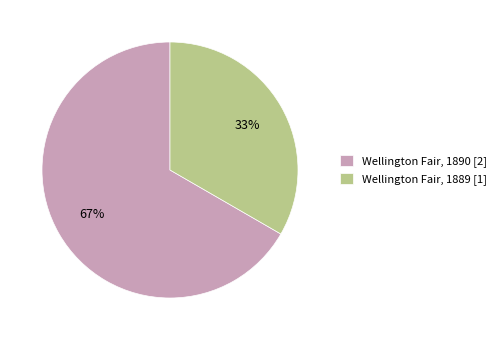

Is there any slice that represents more than half of the pie?

Yes